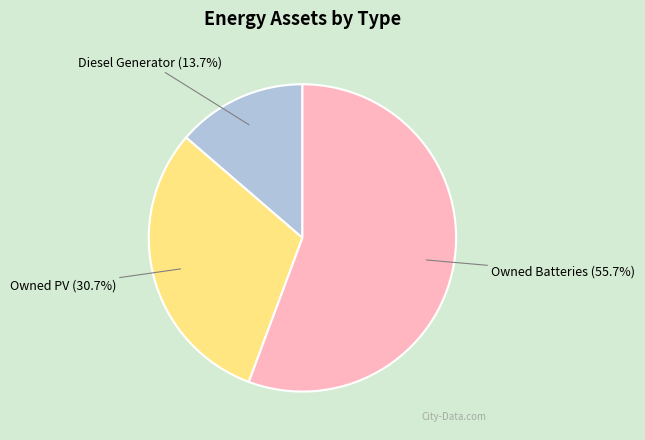

Does any single category account for the majority?

Yes